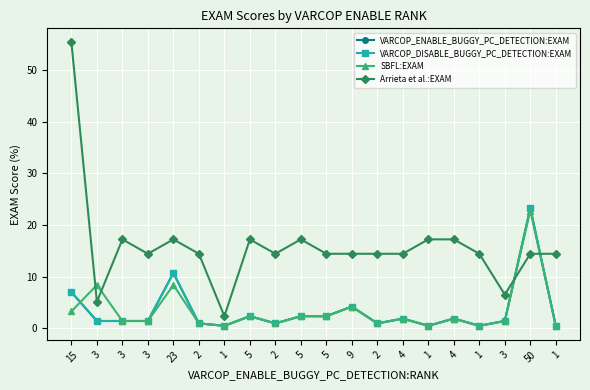

What is the difference between the maximum and minimum values in the Arrieta et al.:EXAM series?

53.0